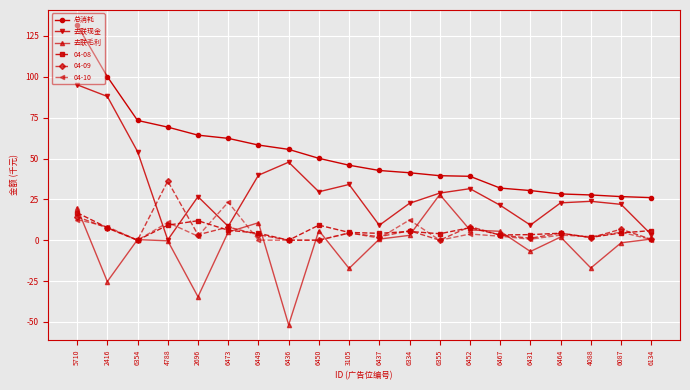

Is it true that 去联毛利 equals 19877 at 5710?

True